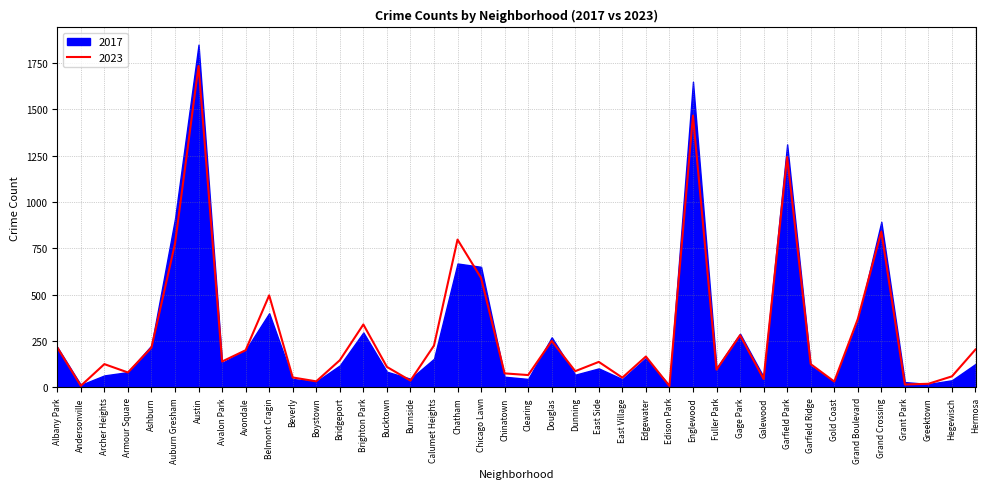

How many lines are shown in the chart?

1